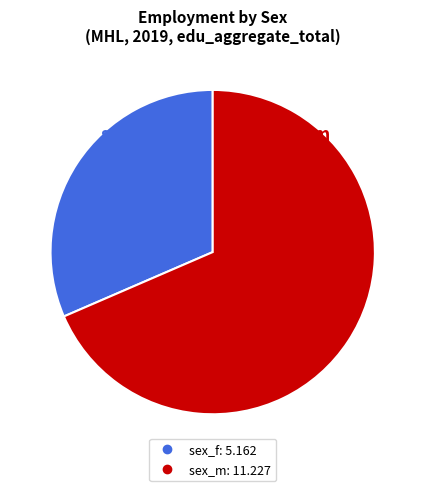

To the nearest percent, what is the average slice percentage?

50%